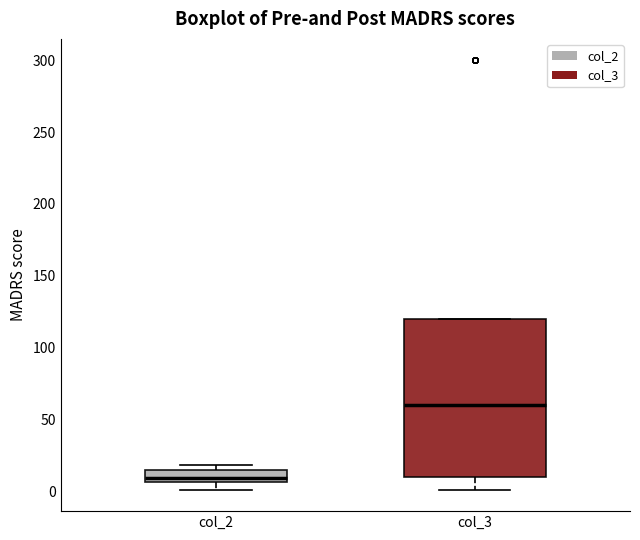

Where is the upper edge of the box for col_3 on the y-axis? The values are not printed on the chart, so give them approximately, as read against the axis.

120